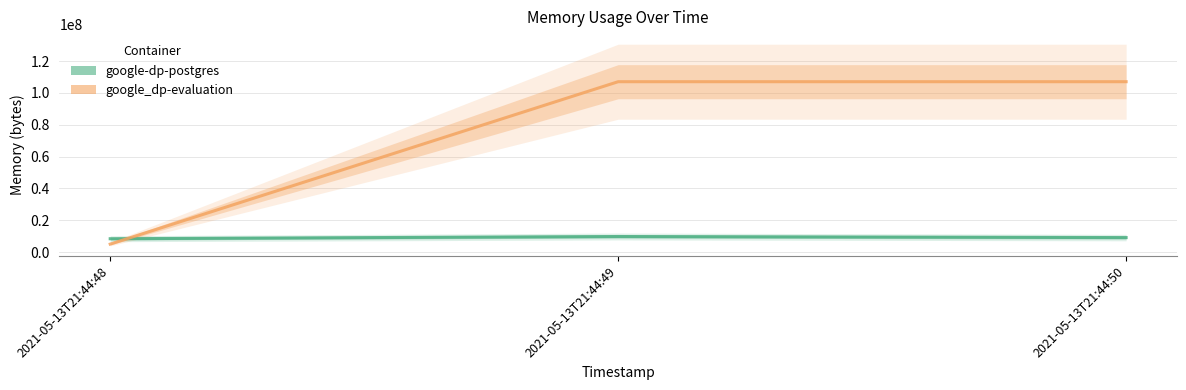

Is this an area chart (filled region under the line)?

No